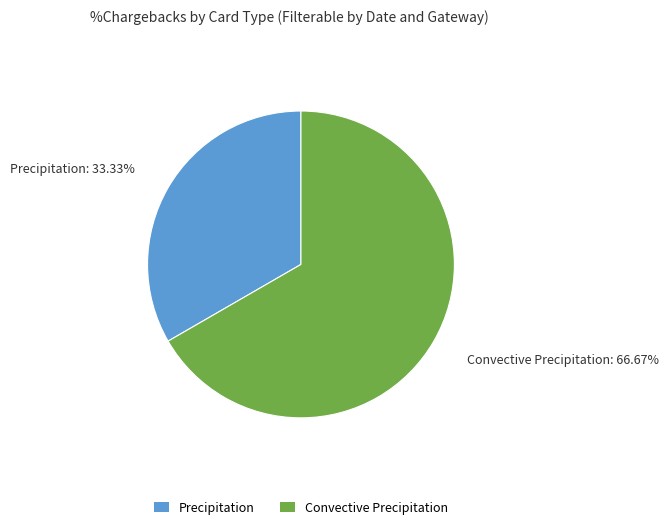

Is there a majority slice in this chart?

Yes